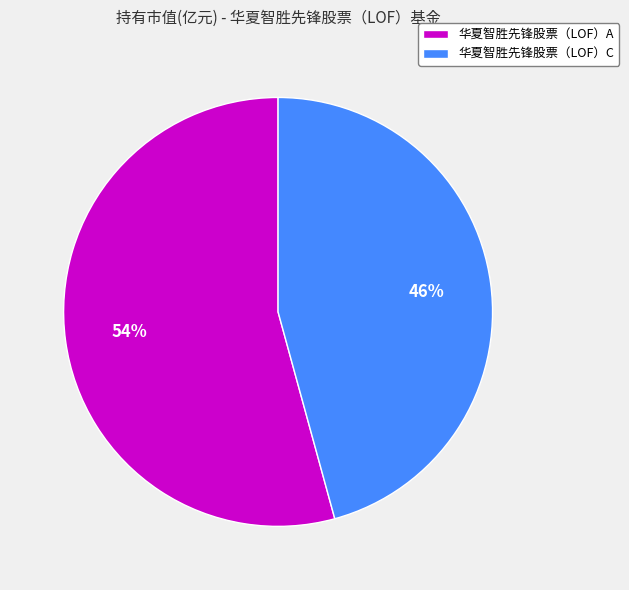

To the nearest percent, what is the combined percentage of 华夏智胜先锋股票（LOF）A and 华夏智胜先锋股票（LOF）C?

100%